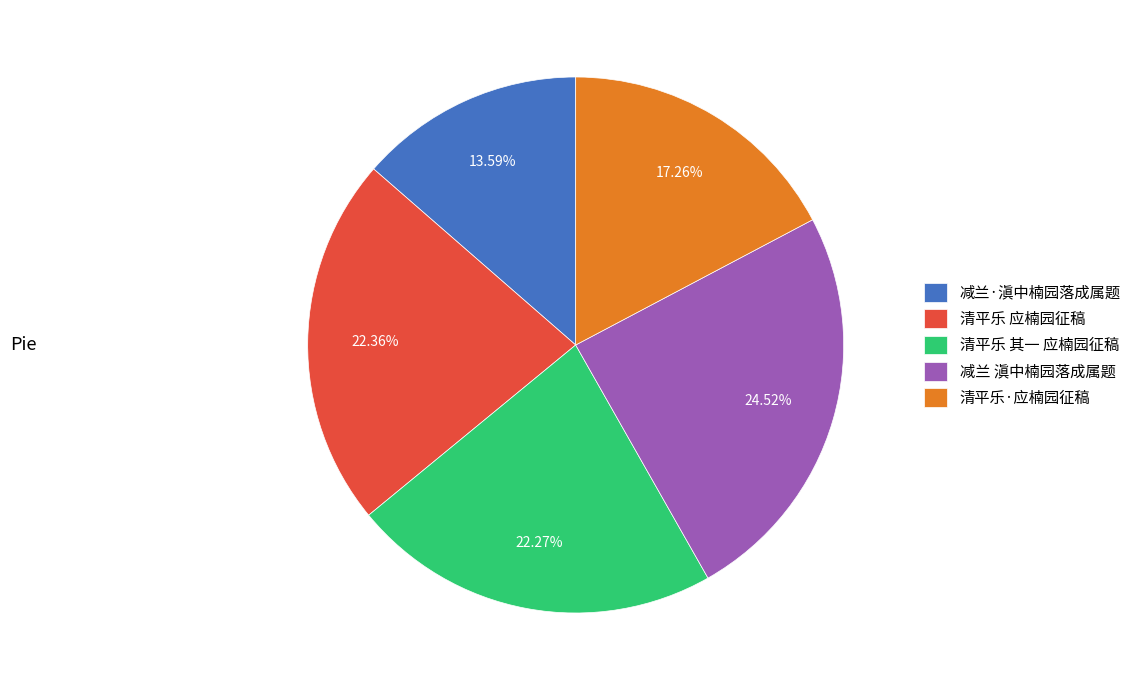

What is the largest slice in the pie chart?

减兰 滇中楠园落成属题